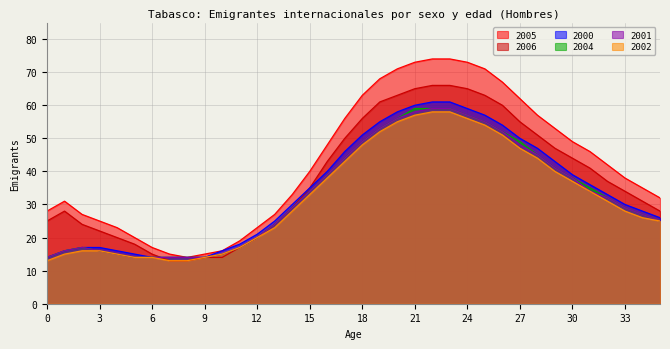

Between 7 and 31, which series saw the biggest shift?

2005